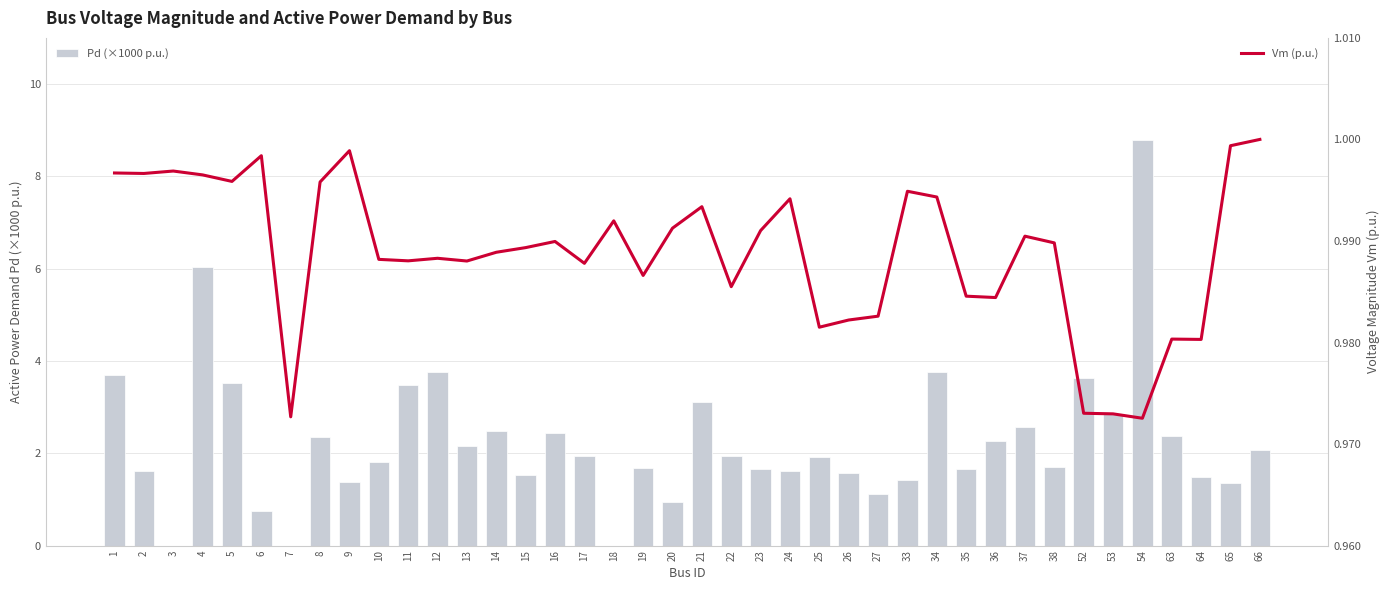

Where does the Pd (×1000 p.u.) series first go above 1?

1